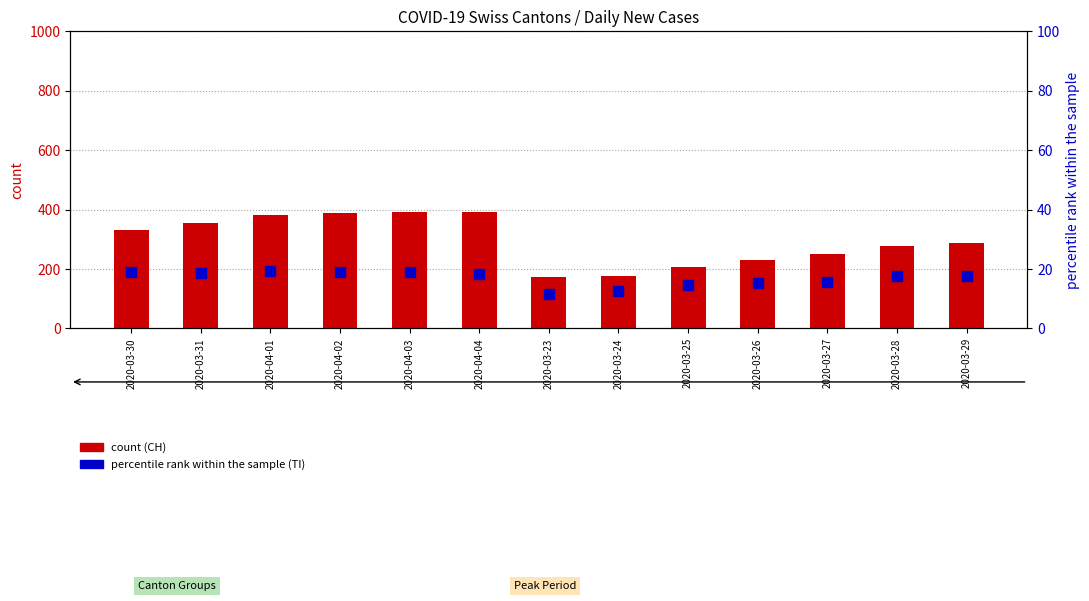

At how many categories does at least one series exceed 247?

9